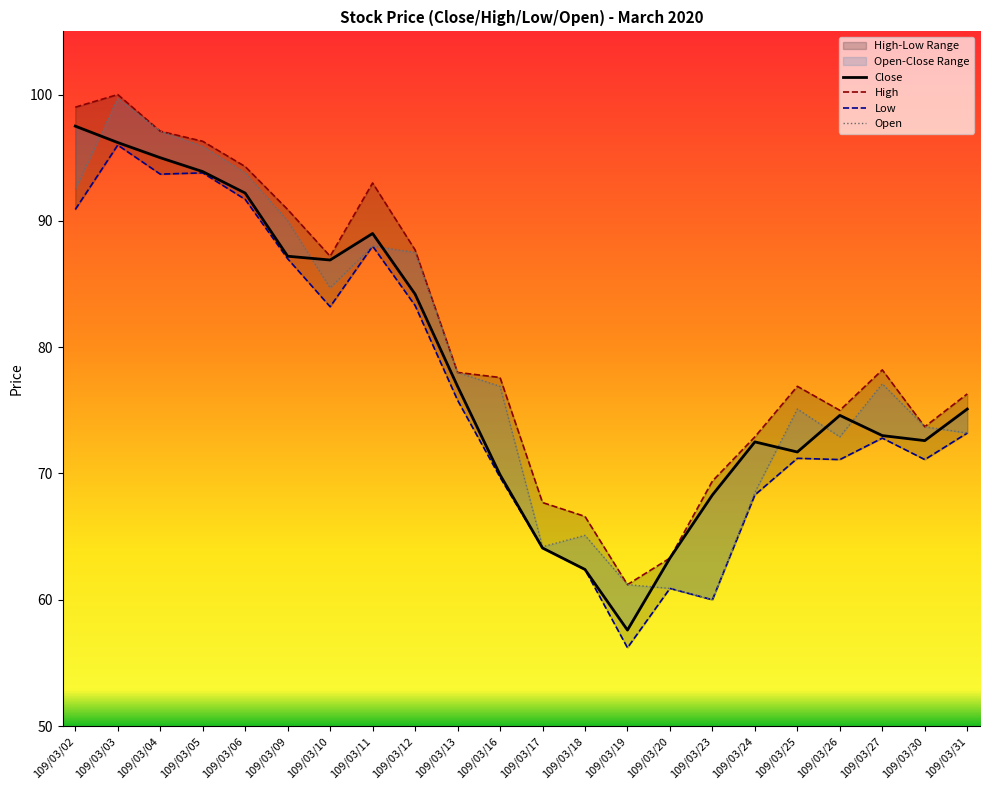

True or false: Close has a value of 89.0 at 109/03/11.

True